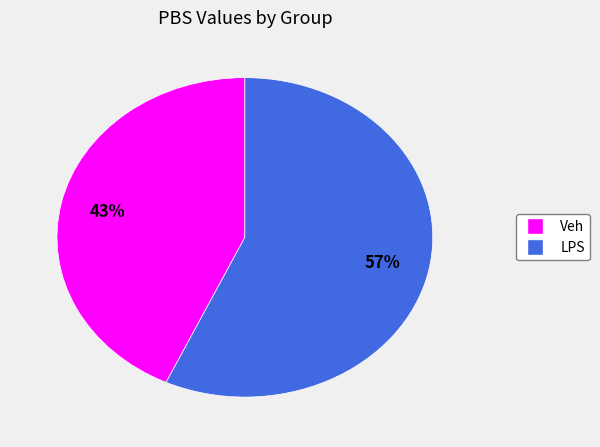

Is it true that Veh is 43% of the pie?

True